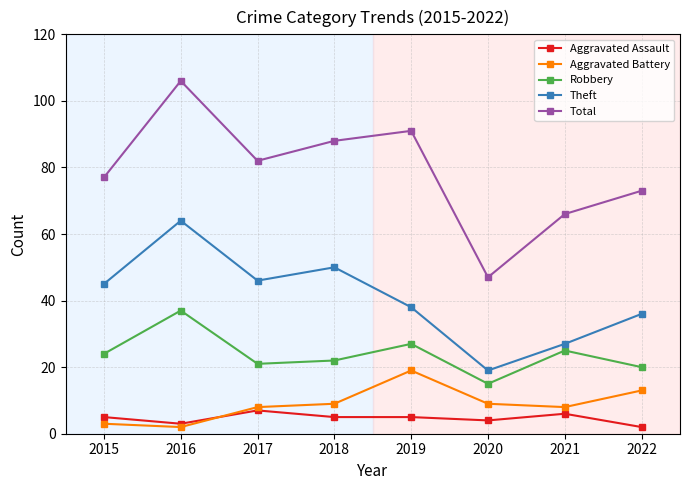

What is the value of the Aggravated Assault point at the 3rd from the left?

7